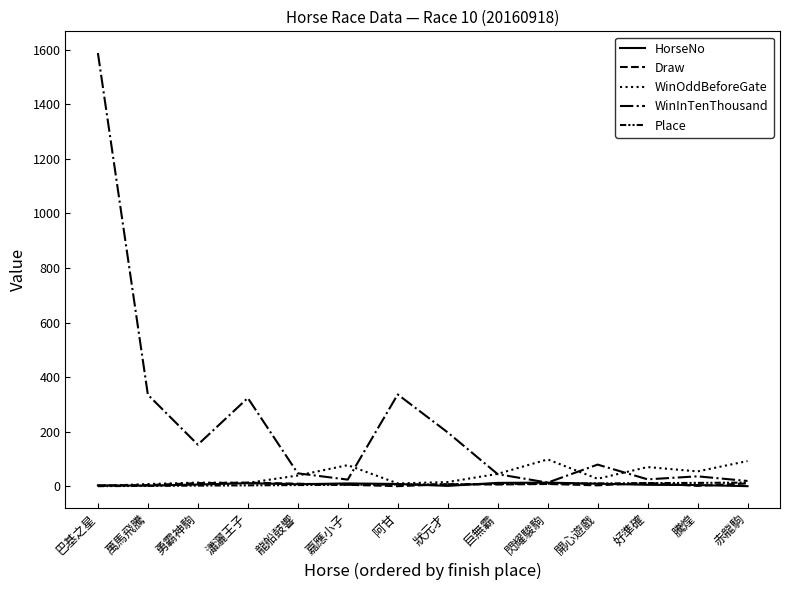

What position from the left is 巴基之星?

1